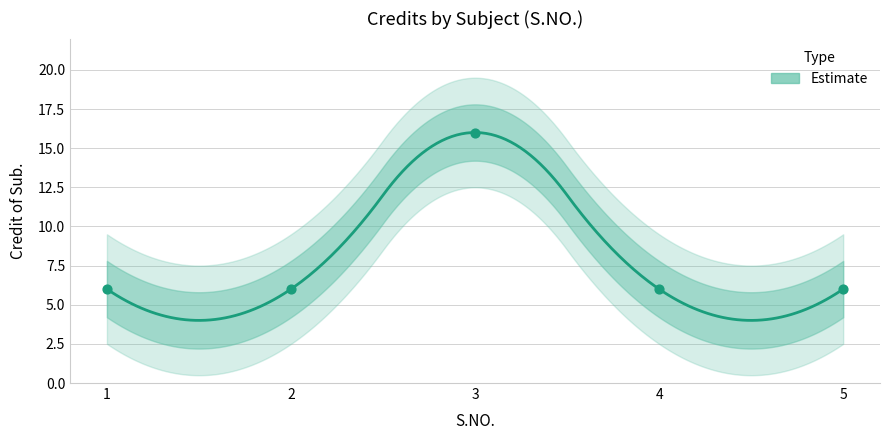

Approximately how many times larger is the value at 2 compared to 5?

1.0